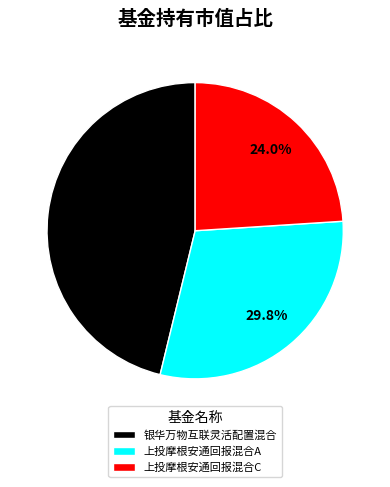

Does 上投摩根安通回报混合C account for over 50% of the chart?

No